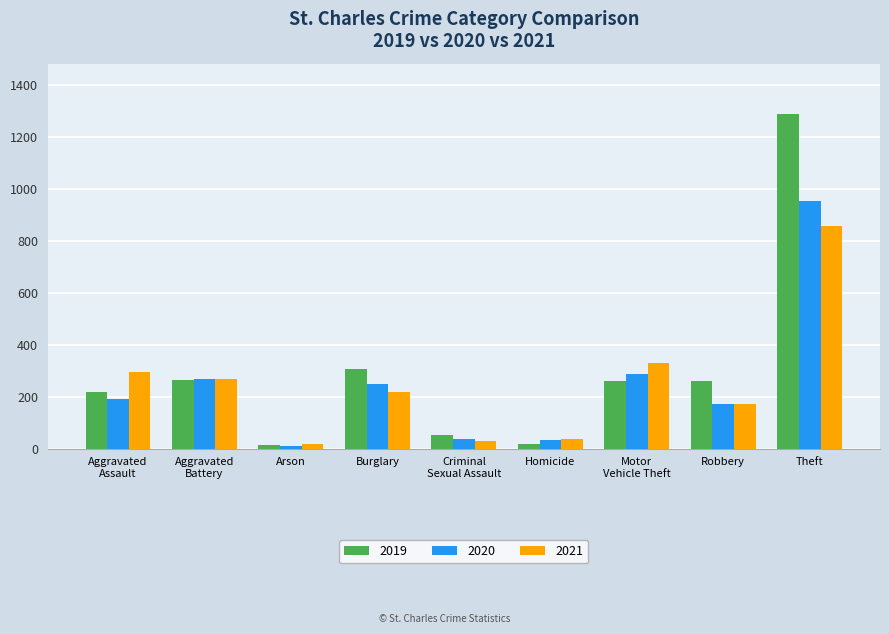

At which label does 2019 reach its peak?

Theft